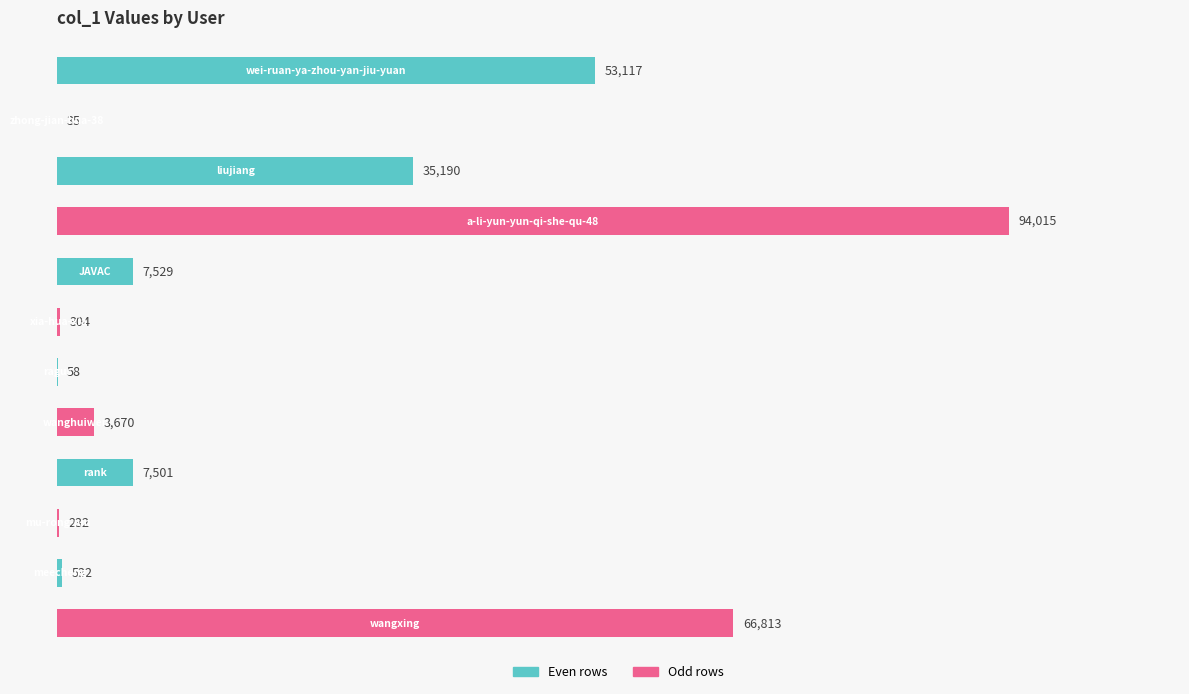

How many data points does each series have?

12